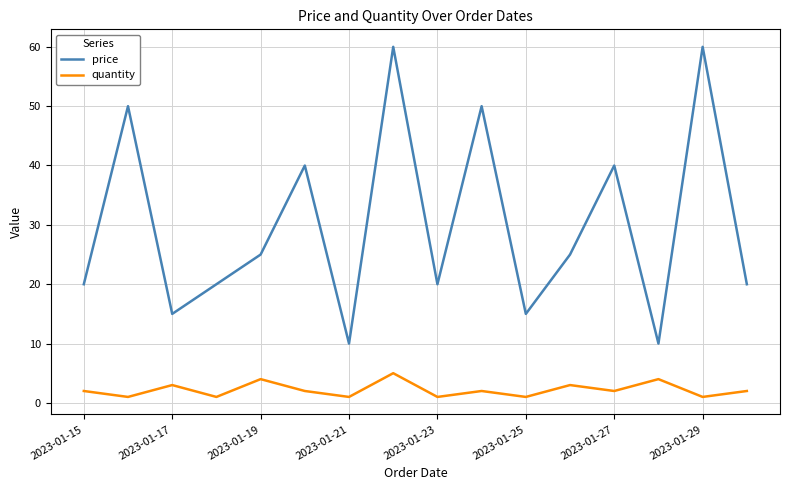

True or false: quantity and price intersect in this chart.

False